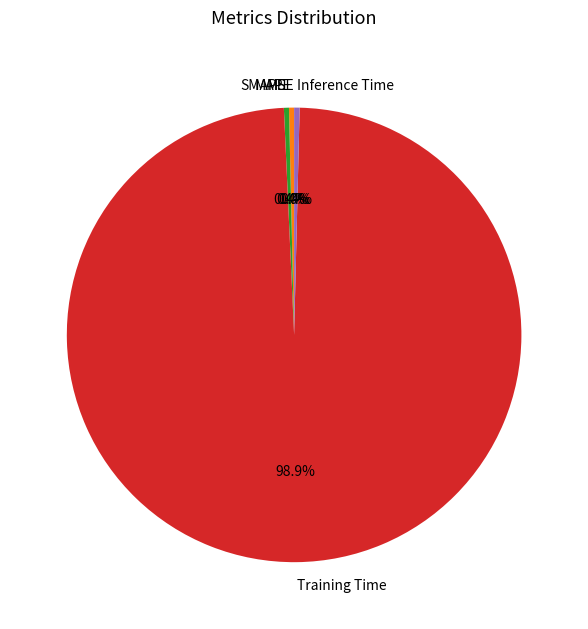

Do Inference Time and SMAPE together represent more than half of the pie?

No